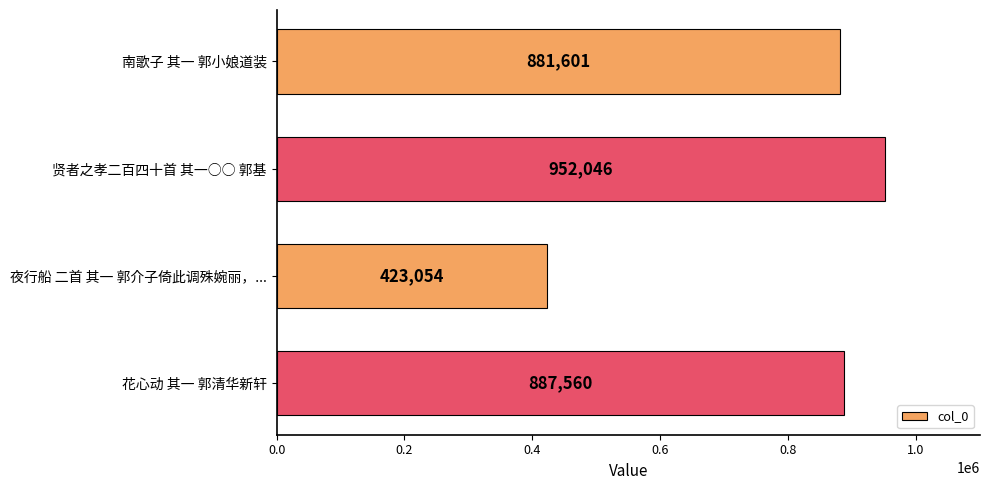

At which label is the value closest to 687550?

南歌子 其一 郭小娘道装